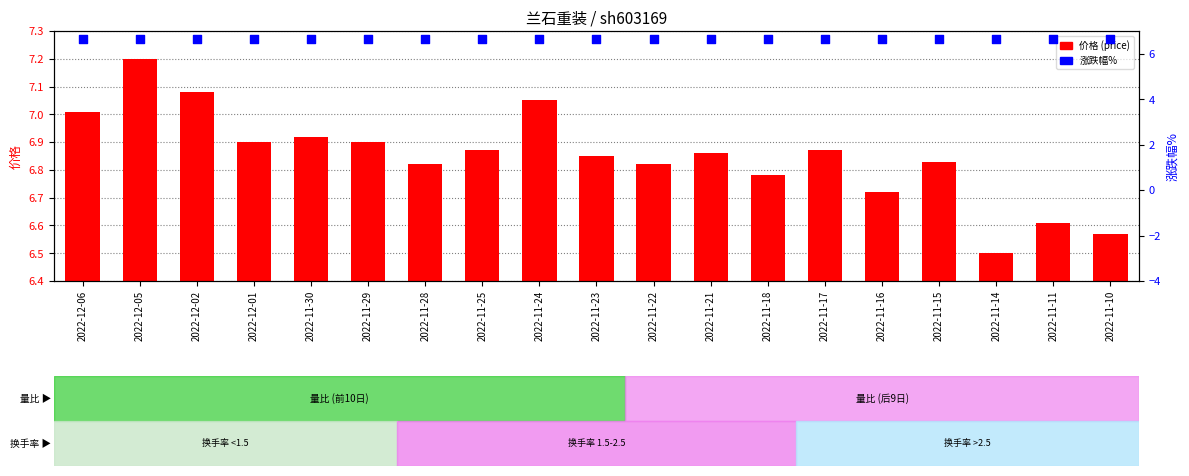

What are all the series names shown in the legend?

价格 (price), 涨跌幅%